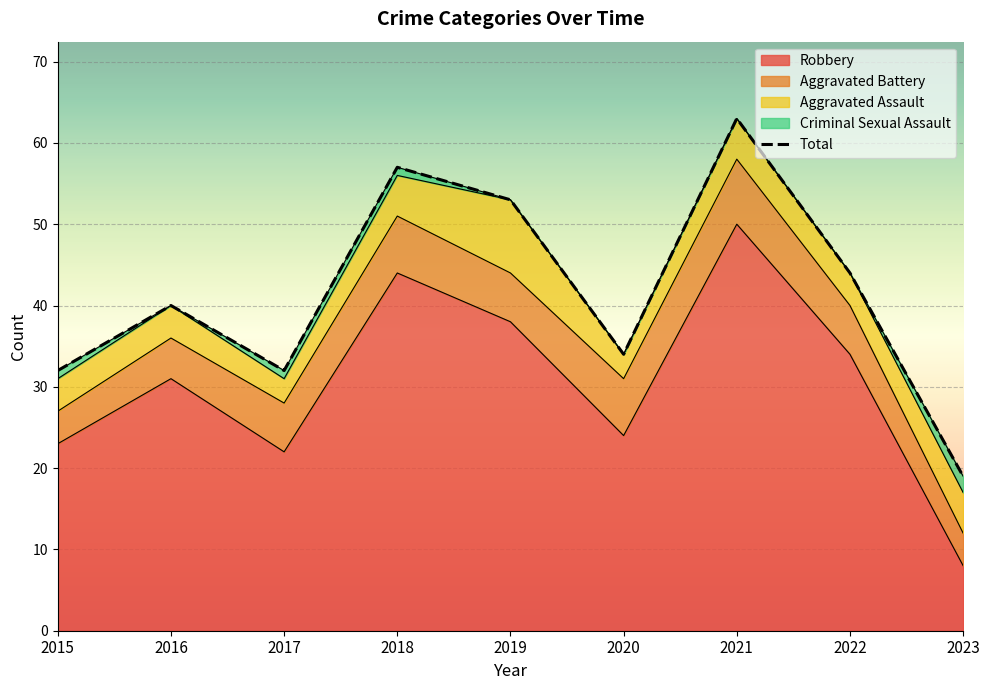

What is the difference between the second highest and minimum values?

38